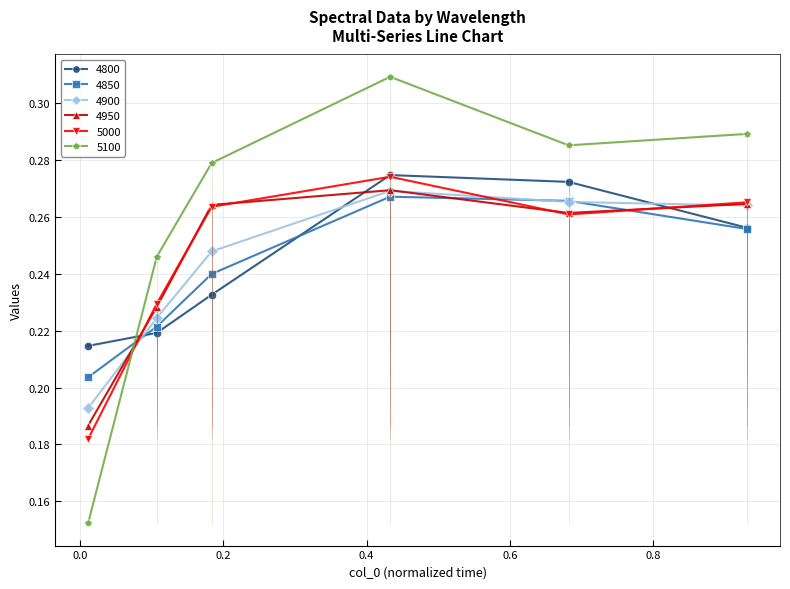

What are all the series names shown in the legend?

4800, 4850, 4900, 4950, 5000, 5100